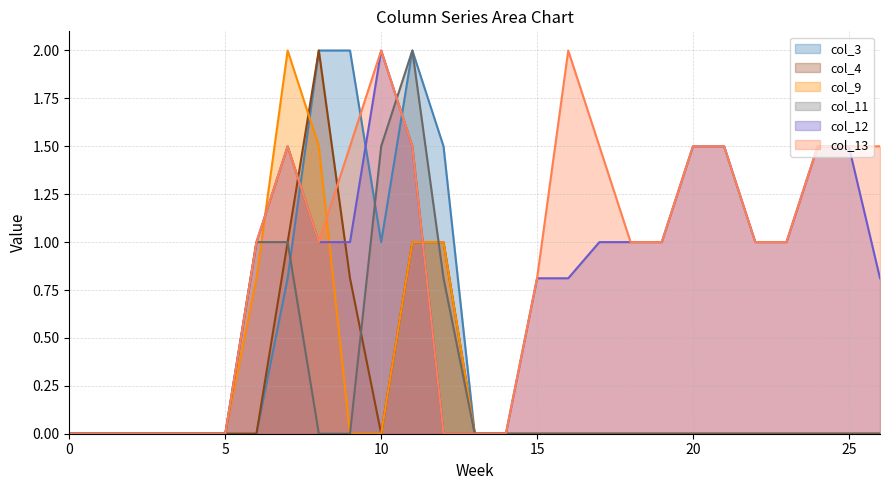

True or false: col_3 line has more than 0 points higher than both neighbors.

True